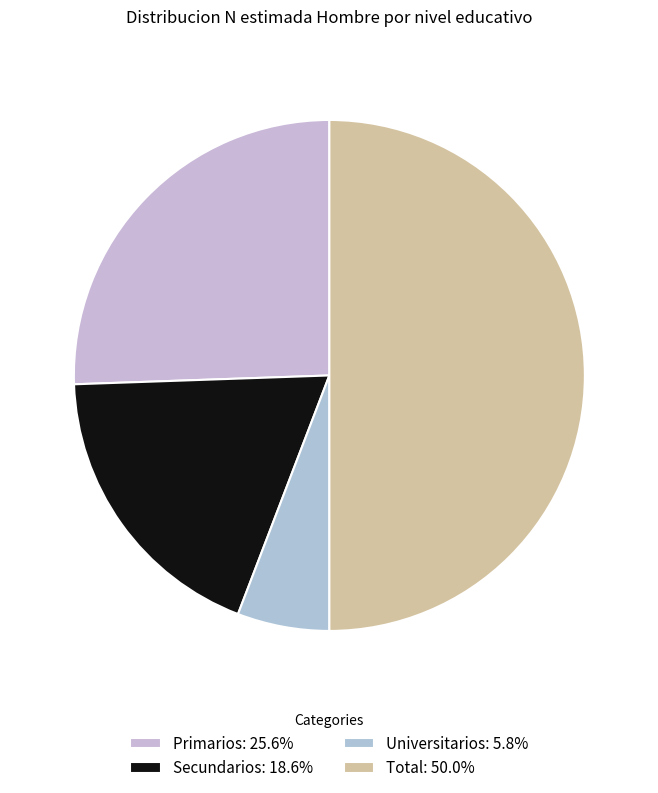

Does Primarios represent more than half of the total?

No